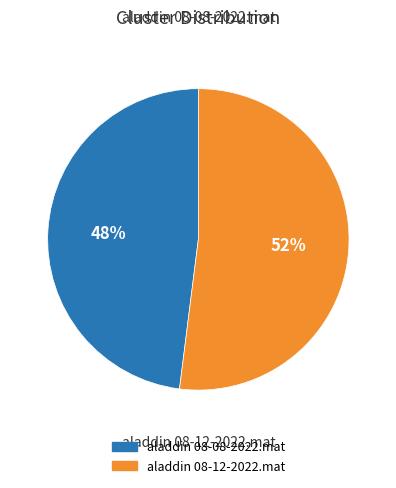

Is the sum of aladdin 08-12-2022.mat and aladdin 08-08-2022.mat greater than half?

Yes